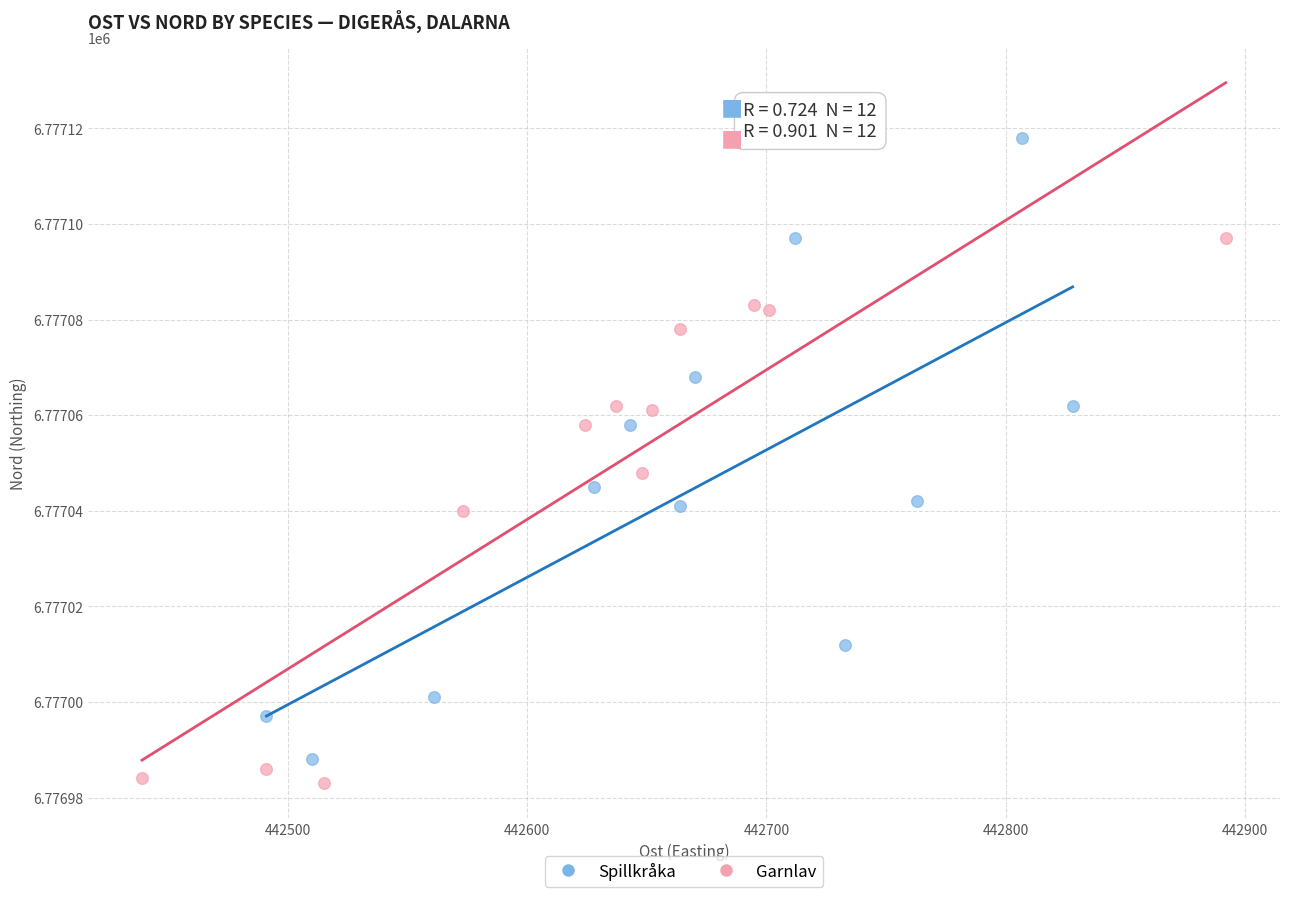

Which series reaches the maximum Y coordinate?

Spillkråka